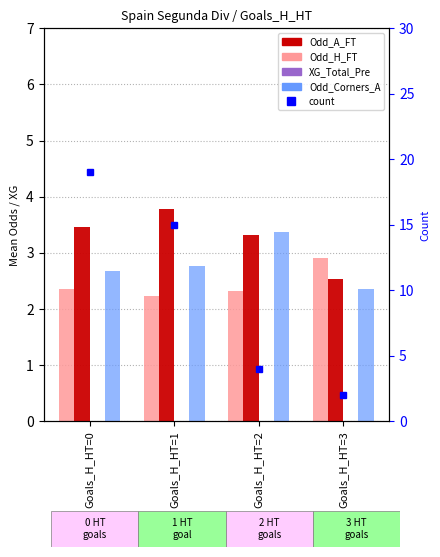

Reading right to left, transcribe all the data shown in this chart.

Odd_H_FT: Goals_H_HT=3=2.9	Goals_H_HT=2=2.3	Goals_H_HT=1=2.2	Goals_H_HT=0=2.4
Odd_A_FT: Goals_H_HT=3=2.5	Goals_H_HT=2=3.3	Goals_H_HT=1=3.8	Goals_H_HT=0=3.5
XG_Total_Pre: Goals_H_HT=3=0.0	Goals_H_HT=2=0.0	Goals_H_HT=1=0.0	Goals_H_HT=0=0.0
Odd_Corners_A: Goals_H_HT=3=2.4	Goals_H_HT=2=3.4	Goals_H_HT=1=2.8	Goals_H_HT=0=2.7
count: Goals_H_HT=3=2.0	Goals_H_HT=2=4.0	Goals_H_HT=1=15.0	Goals_H_HT=0=19.0